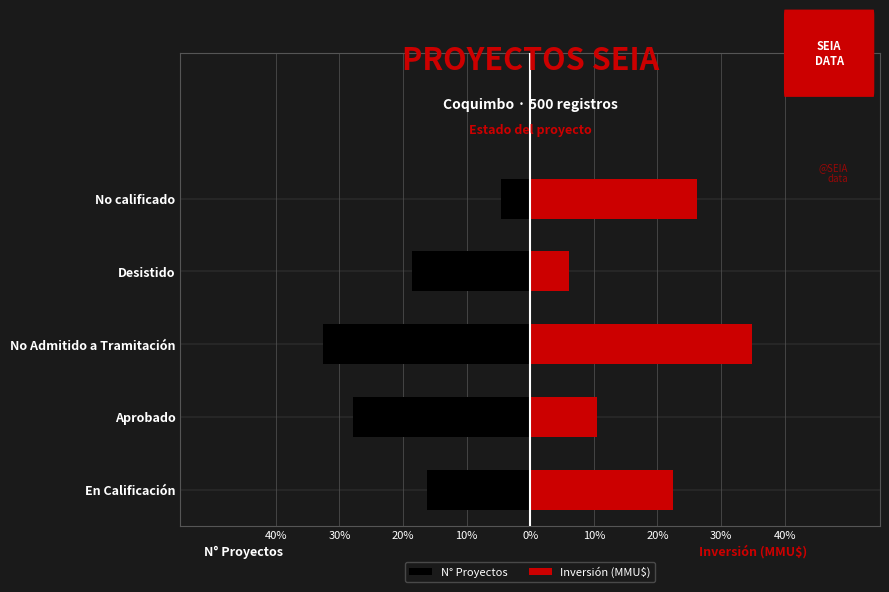

Which has a higher value, No Admitido a Tramitación or Desistido?

Desistido